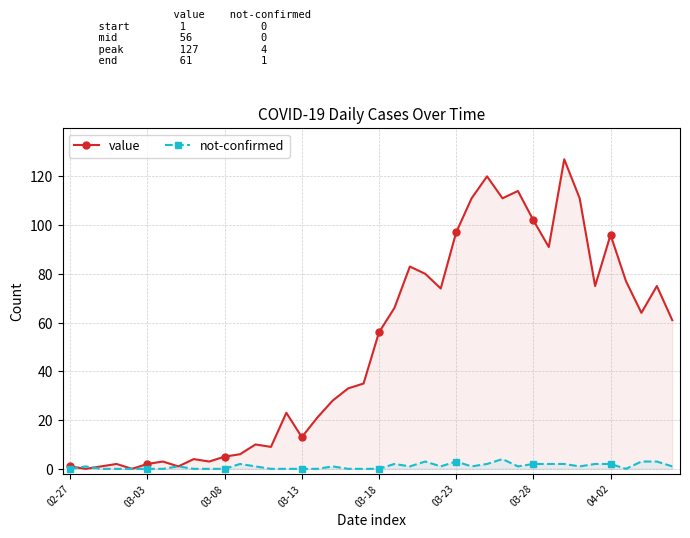

How many data points in not-confirmed are above 1?

13